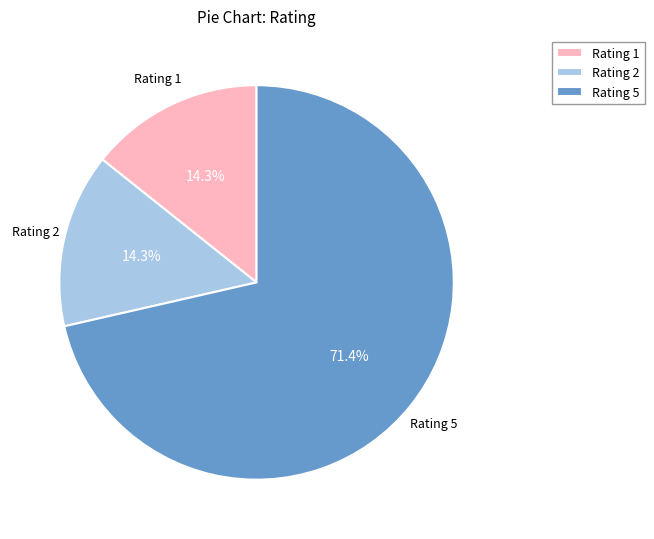

Between Rating 2 and Rating 5, which is larger?

Rating 5